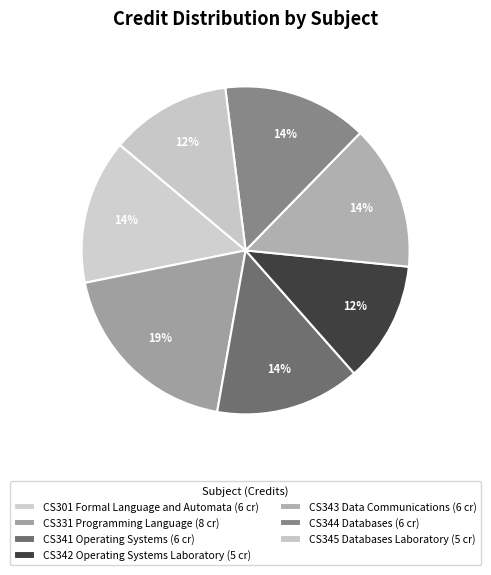

Which category has the smallest portion of the pie?

CS342 Operating Systems Laboratory